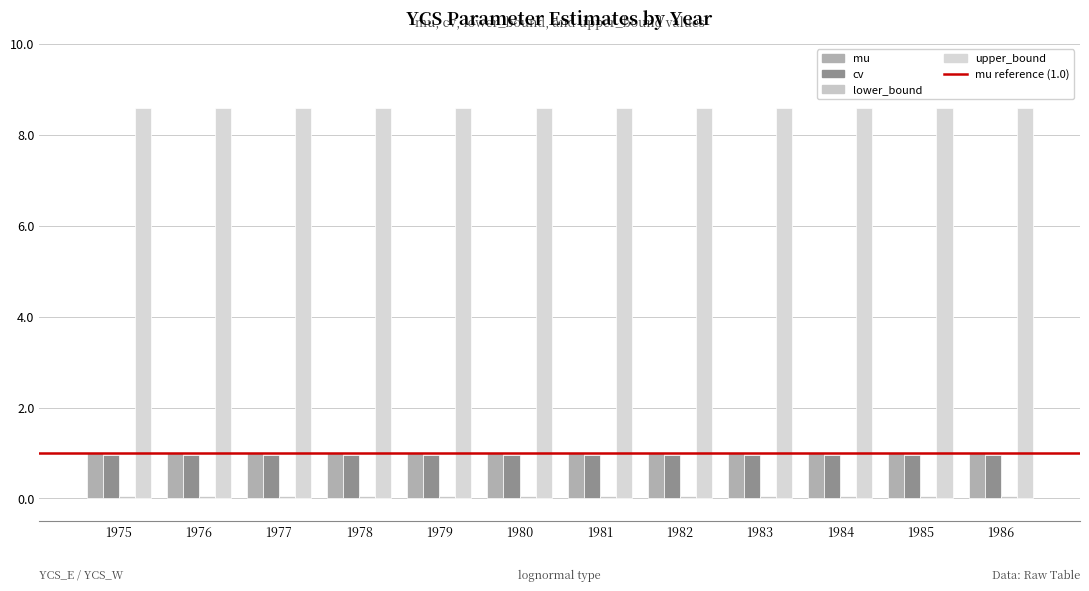

Where is lower_bound nearest to the value 0?

1975